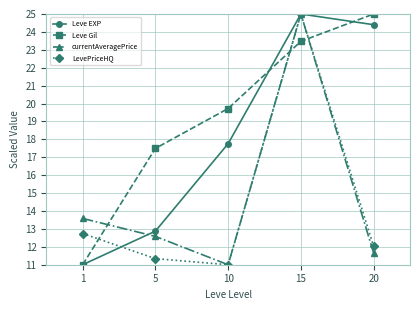

Is this an area chart (filled region under the line)?

No